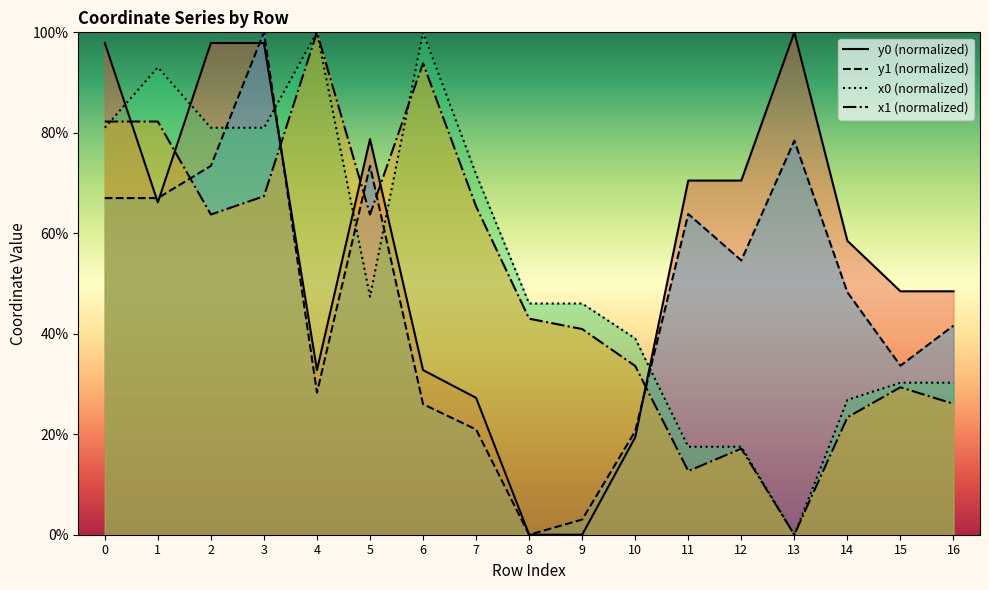

What are all the series names shown in the legend?

y0 (normalized), y1 (normalized), x0 (normalized), x1 (normalized)